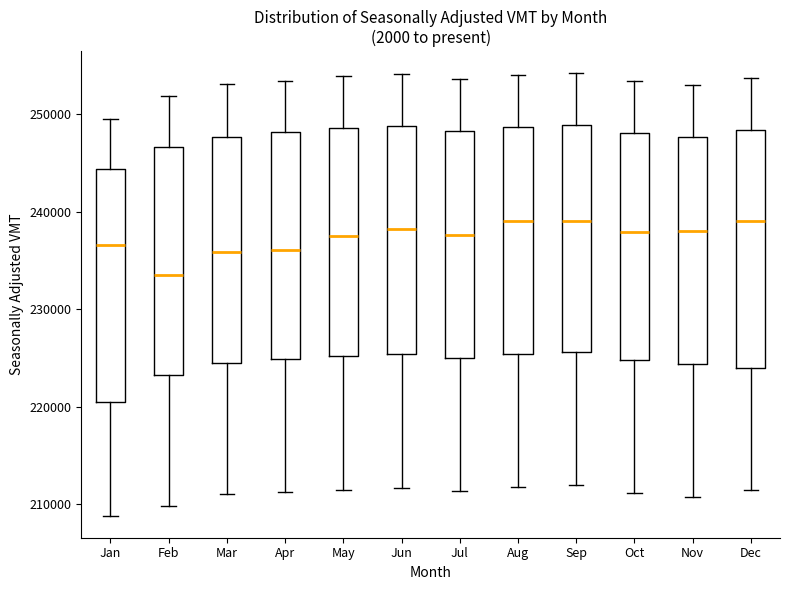

Reading left to right, transcribe this box plot: for each box, give where its median line is, the range the box spans, and where its two whiskers end, as read against the y-axis. The values are not printed on the chart, so give them approximately, as read against the axis.

Jan: median 237000, box 220000 to 244000, whiskers 209000 to 249000
Feb: median 234000, box 223000 to 247000, whiskers 210000 to 252000
Mar: median 236000, box 225000 to 248000, whiskers 211000 to 253000
Apr: median 236000, box 225000 to 248000, whiskers 211000 to 253000
May: median 237000, box 225000 to 249000, whiskers 211000 to 254000
Jun: median 238000, box 225000 to 249000, whiskers 212000 to 254000
Jul: median 238000, box 225000 to 248000, whiskers 211000 to 254000
Aug: median 239000, box 225000 to 249000, whiskers 212000 to 254000
Sep: median 239000, box 226000 to 249000, whiskers 212000 to 254000
Oct: median 238000, box 225000 to 248000, whiskers 211000 to 253000
Nov: median 238000, box 224000 to 248000, whiskers 211000 to 253000
Dec: median 239000, box 224000 to 248000, whiskers 211000 to 254000